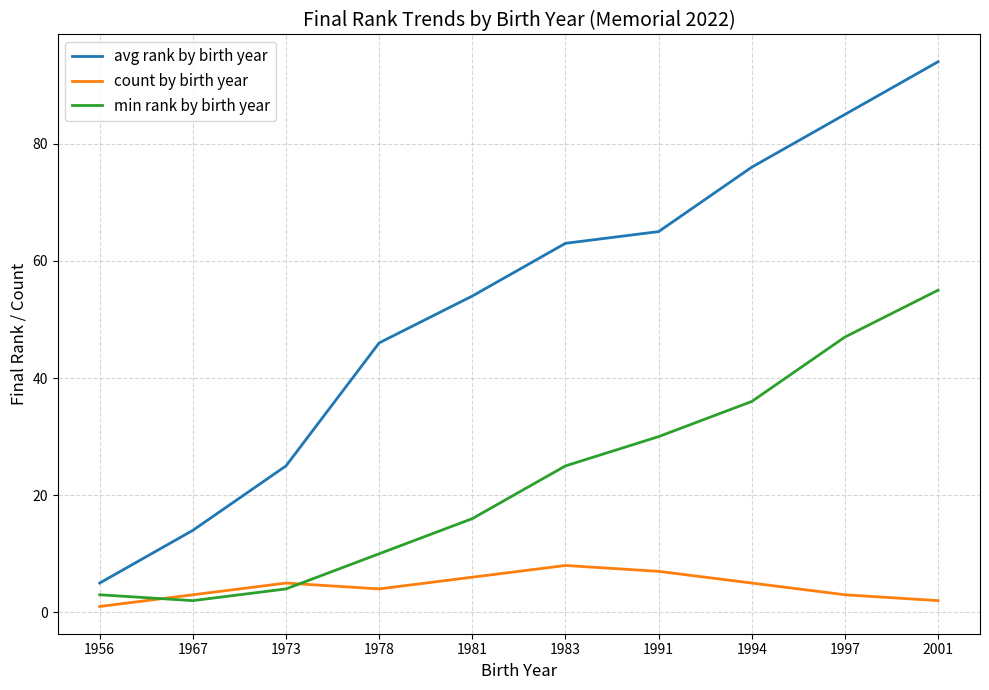

Rank the series at 1994 from highest to lowest value.

avg rank by birth year, min rank by birth year, count by birth year